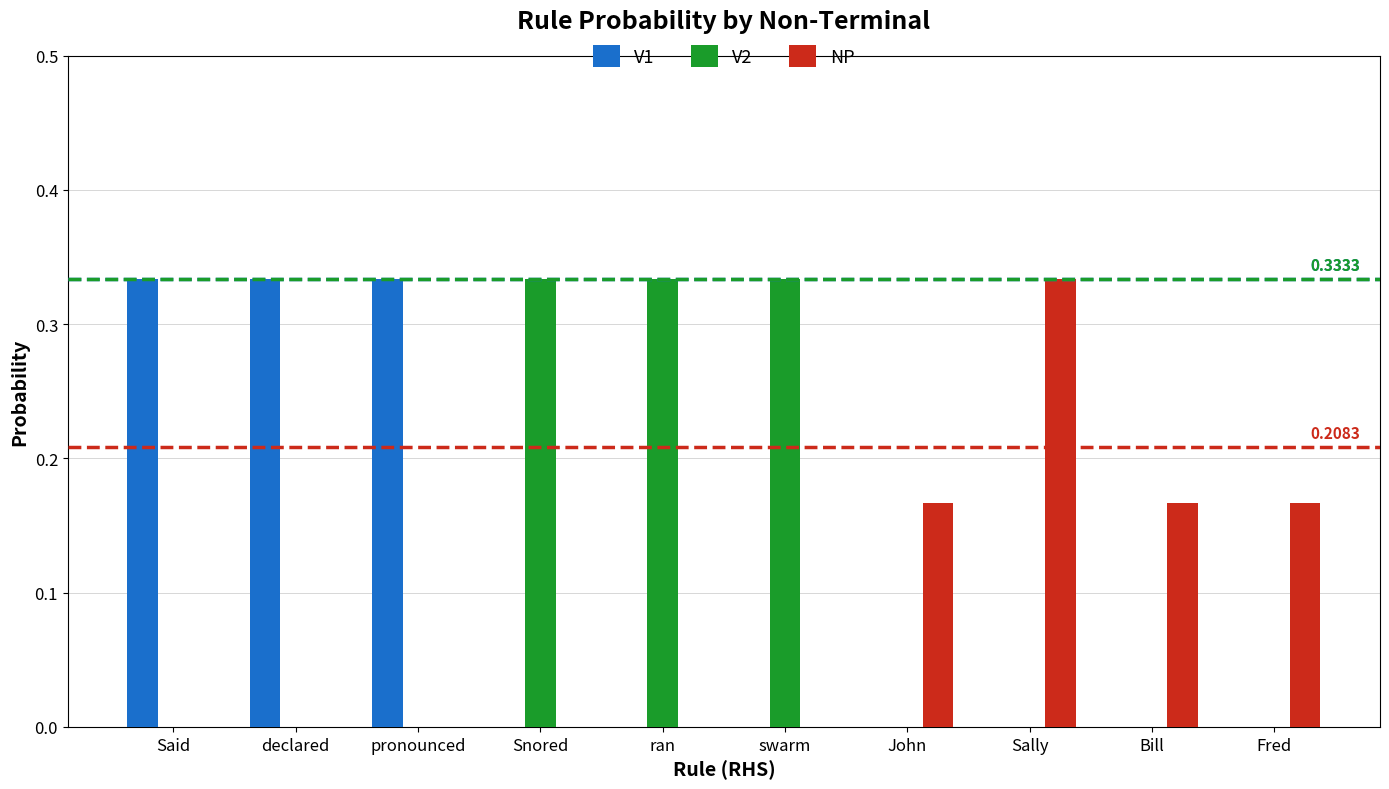

Is the value of NP at Fred greater than the value of V2 at Fred?

Yes